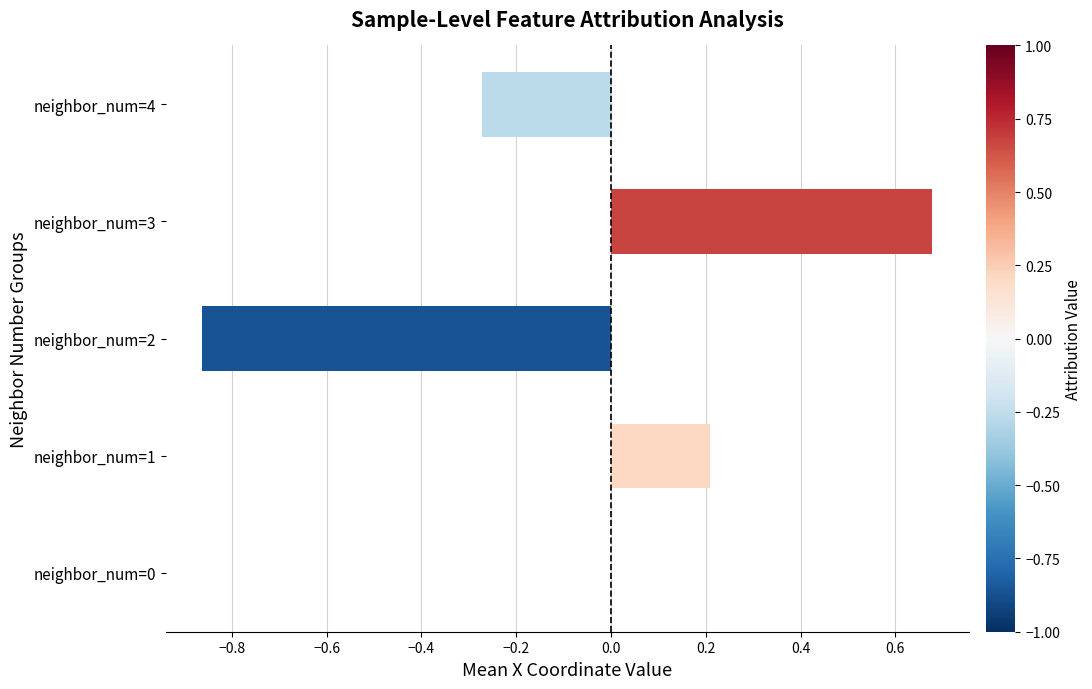

The chart shows a value of 0.0 at neighbor_num=0. True or false?

True